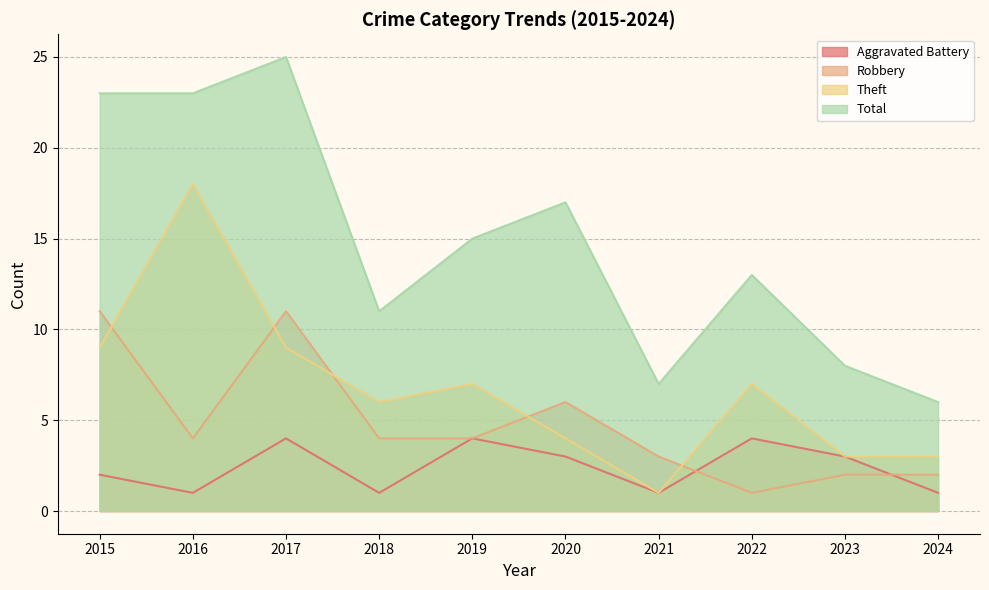

True or false: Robbery and Theft cross at least once.

True